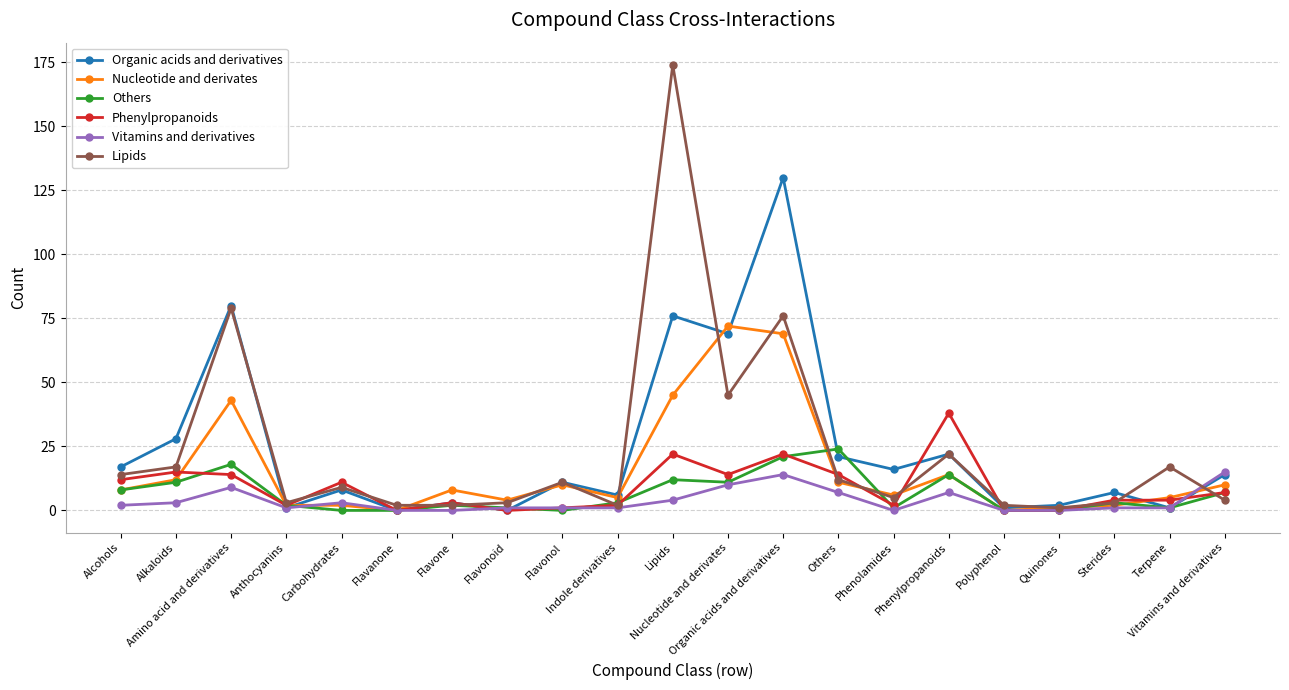

What is the maximum value shown in the chart?

174